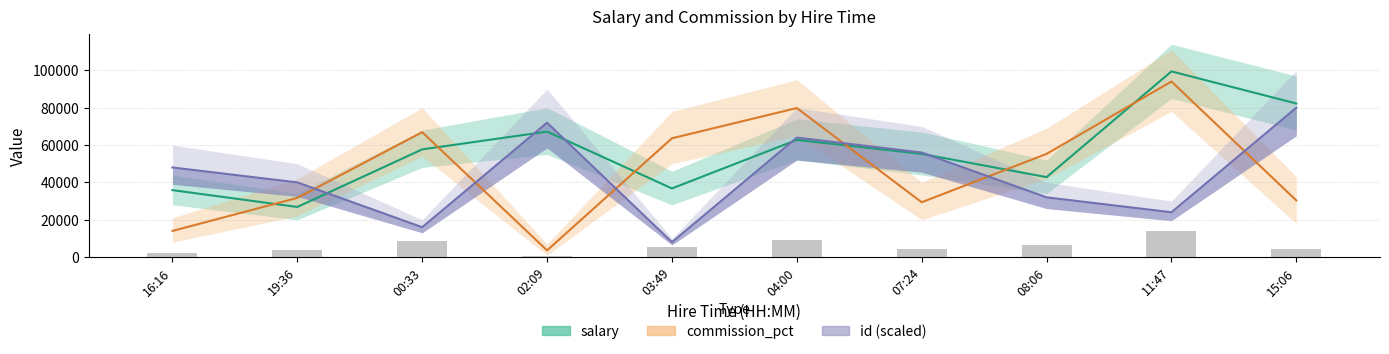

Between 11:47 and 07:24, which is larger?

11:47